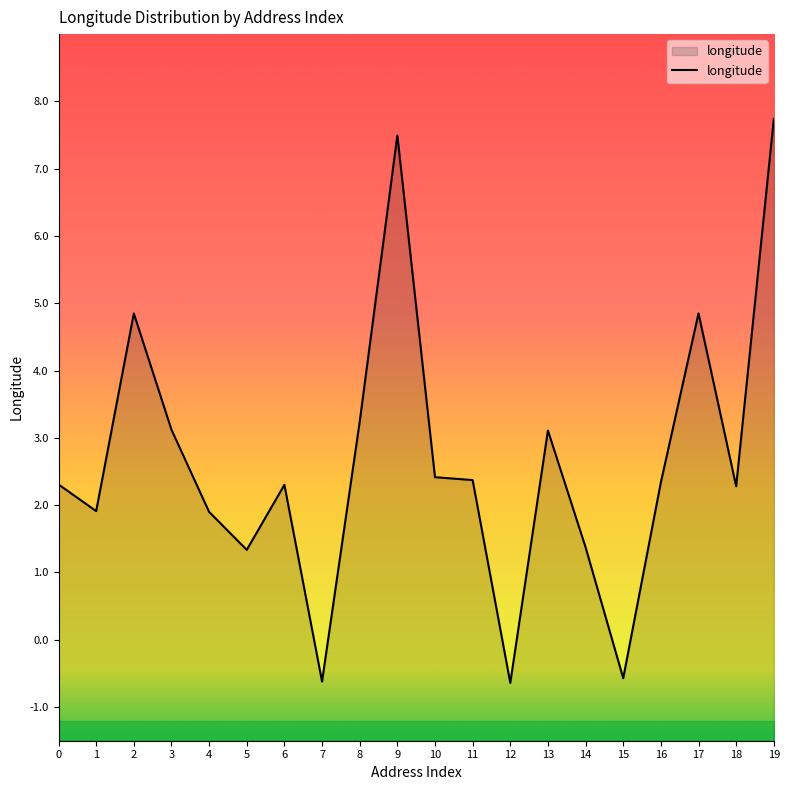

At which label is the value closest to 3?

13